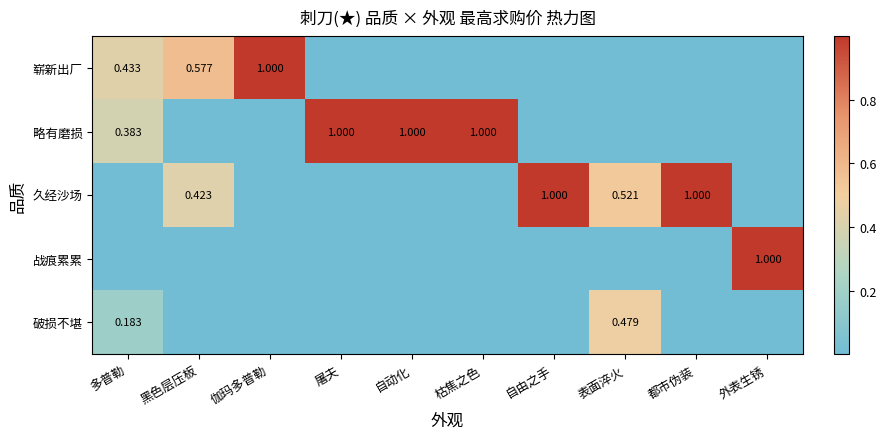

Rank the categories by 破损不堪 value from highest to lowest.

表面淬火, 多普勒, 黑色层压板, 伽玛多普勒, 屠夫, 自动化, 枯焦之色, 自由之手, 都市伪装, 外表生锈